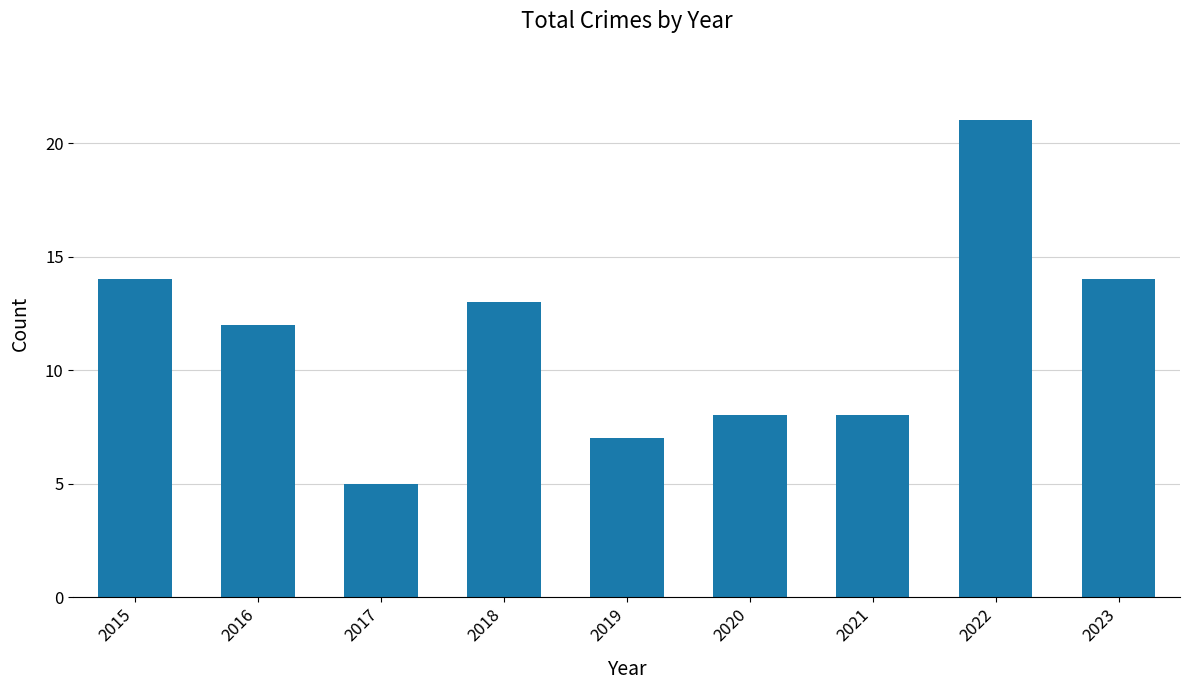

Reading left to right, transcribe all the data shown in this chart.

14	12	5	13	7	8	8	21	14